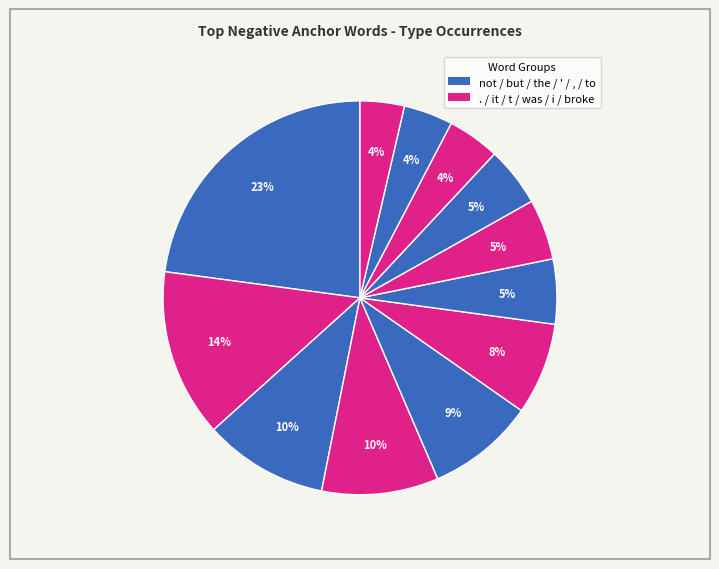

How many slices are in this pie chart?

12